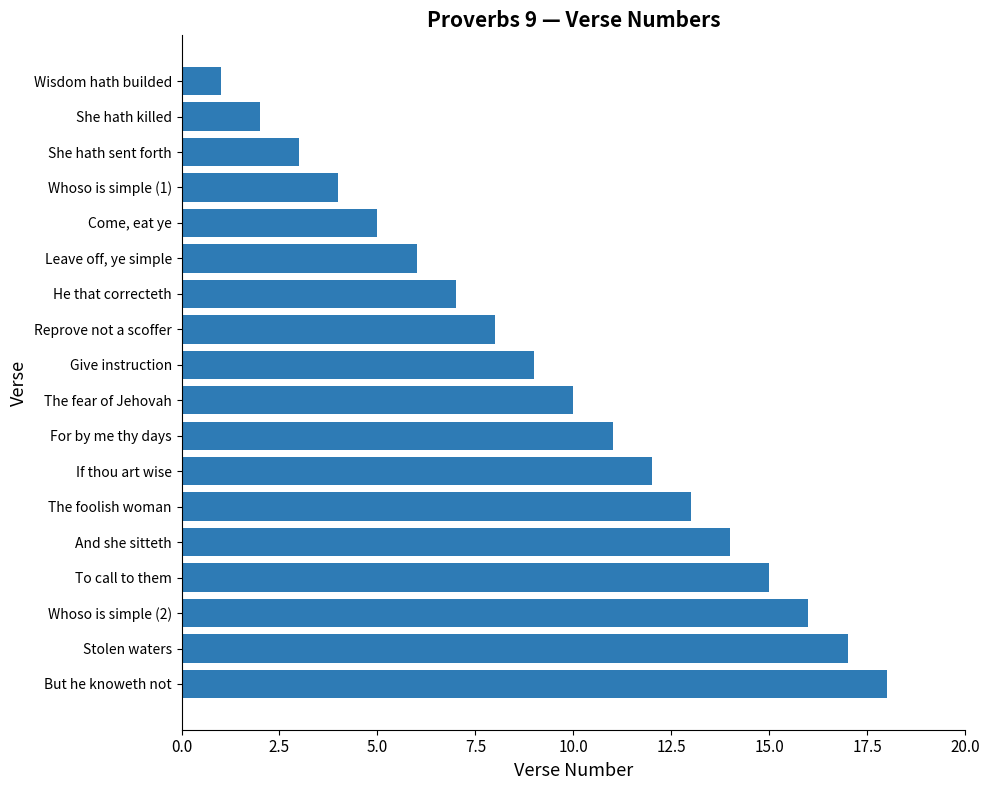

What is the difference between the maximum and minimum values?

17